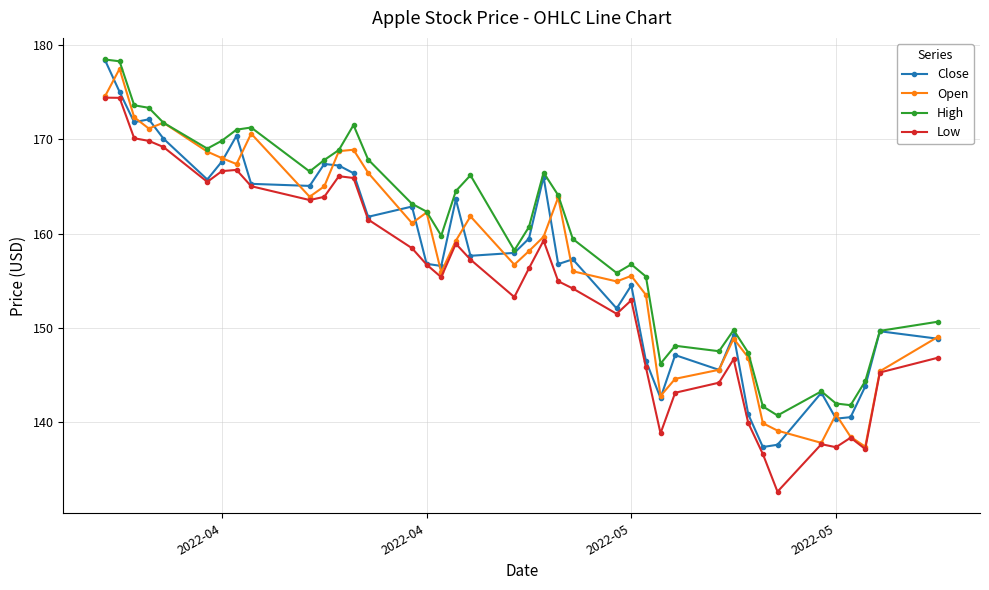

Is this an area chart (filled region under the line)?

No